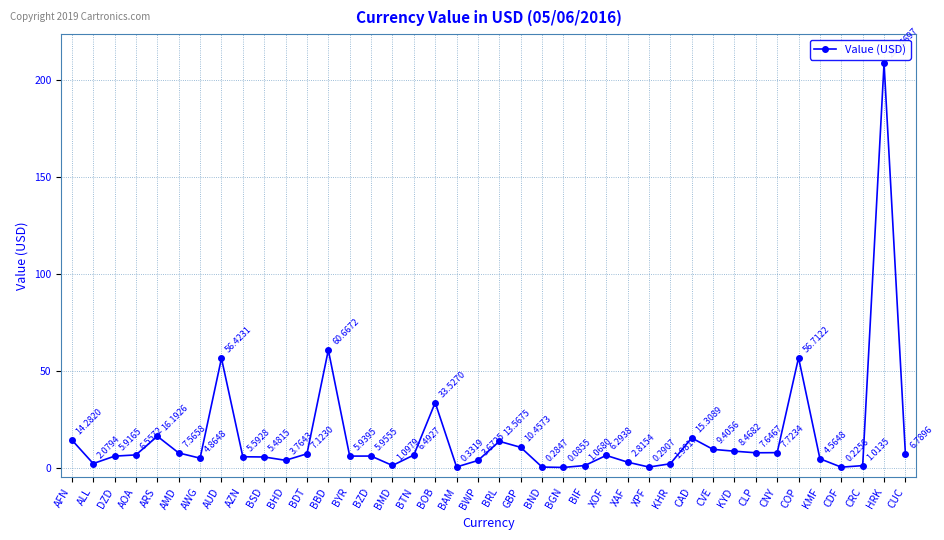

The value at ARS is 5.7. True or false?

False